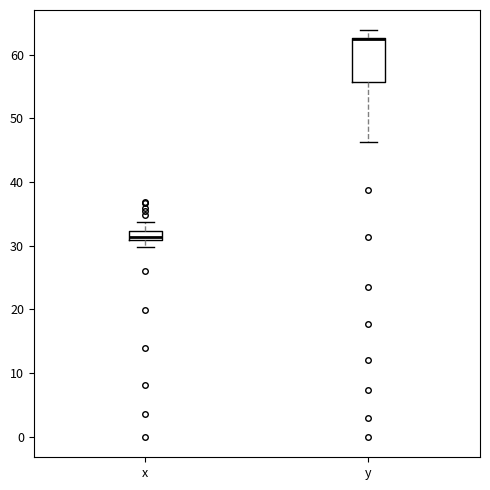

Which box is the tallest, from its lower edge to its upper edge?

y